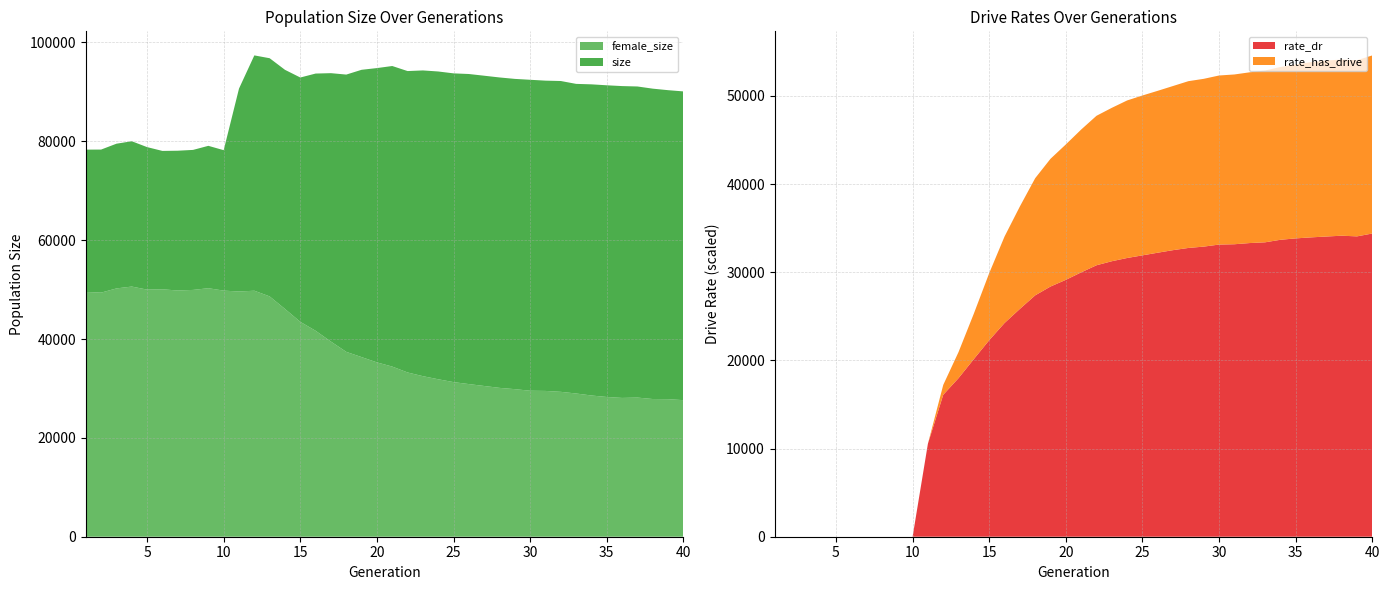

Reading right to left, what are all the values shown in this chart?

size: 90097.0	90347.0	90654.0	91095.0	91175.0	91336.0	91527.0	91620.0	92200.0	92275.0	92450.0	92629.0	92921.0	93272.0	93618.0	93748.0	94129.0	94342.0	94213.0	95235.0	94817.0	94471.0	93502.0	93788.0	93710.0	92909.0	94463.0	96810.0	97383.0	90671.0	78205.0	79086.0	78261.0	78098.0	78058.0	78828.0	80018.0	79514.0	78330.0	78319.0
female_size: 27632.0	27831.0	27860.0	28152.0	28082.0	28273.0	28573.0	28979.0	29313.0	29499.0	29536.0	29856.0	30116.0	30497.0	30883.0	31282.0	31855.0	32484.0	33234.0	34422.0	35272.0	36341.0	37404.0	39480.0	41665.0	43476.0	46084.0	48621.0	49774.0	49611.0	49795.0	50279.0	49935.0	49816.0	50064.0	49999.0	50613.0	50236.0	49387.0	49528.0
rate_dr: 0.4	0.3	0.4	0.3	0.3	0.3	0.3	0.3	0.3	0.3	0.3	0.3	0.3	0.3	0.3	0.3	0.3	0.3	0.3	0.3	0.3	0.3	0.3	0.3	0.2	0.2	0.2	0.2	0.2	0.1	0.0	0.0	0.0	0.0	0.0	0.0	0.0	0.0	0.0	0.0
rate_has_drive: 0.6	0.6	0.6	0.6	0.6	0.6	0.5	0.5	0.5	0.5	0.5	0.5	0.5	0.5	0.5	0.5	0.5	0.5	0.5	0.5	0.5	0.4	0.4	0.4	0.3	0.3	0.3	0.2	0.2	0.1	0.0	0.0	0.0	0.0	0.0	0.0	0.0	0.0	0.0	0.0